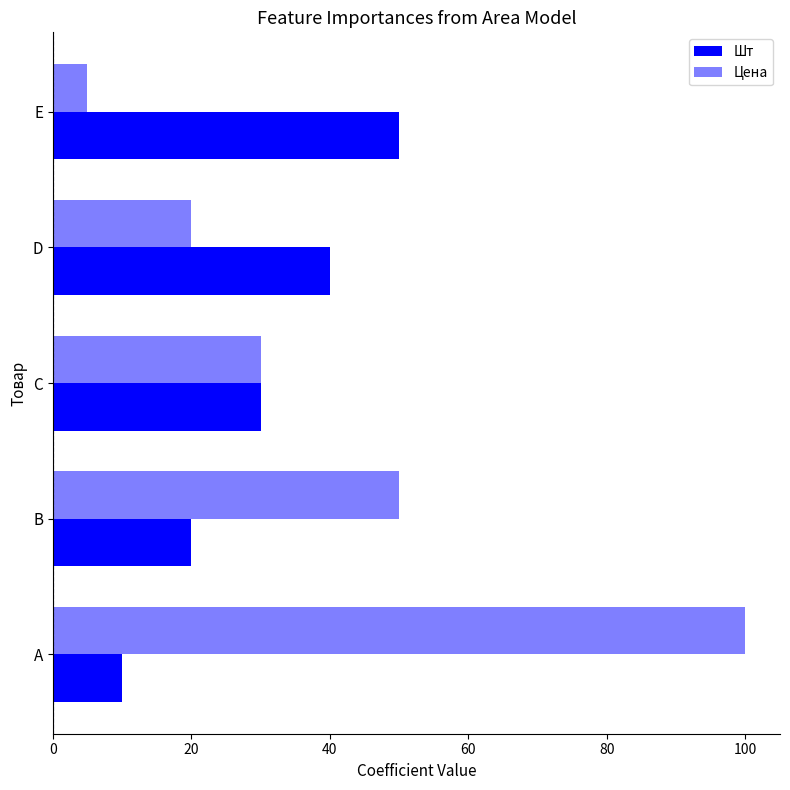

Count the number of data series in this chart.

2